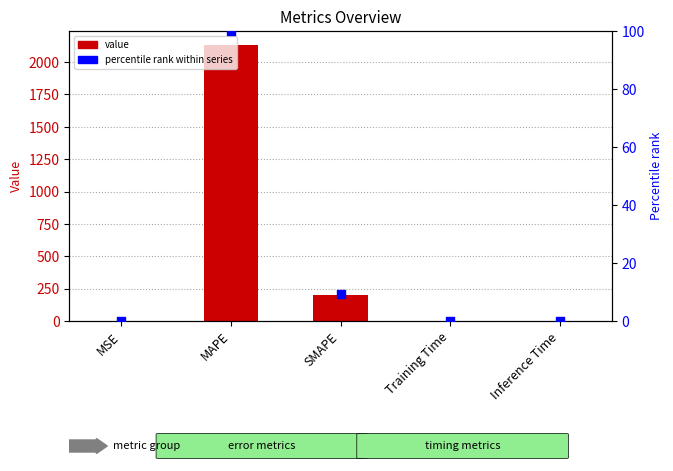

At how many categories does at least one series exceed 988?

1